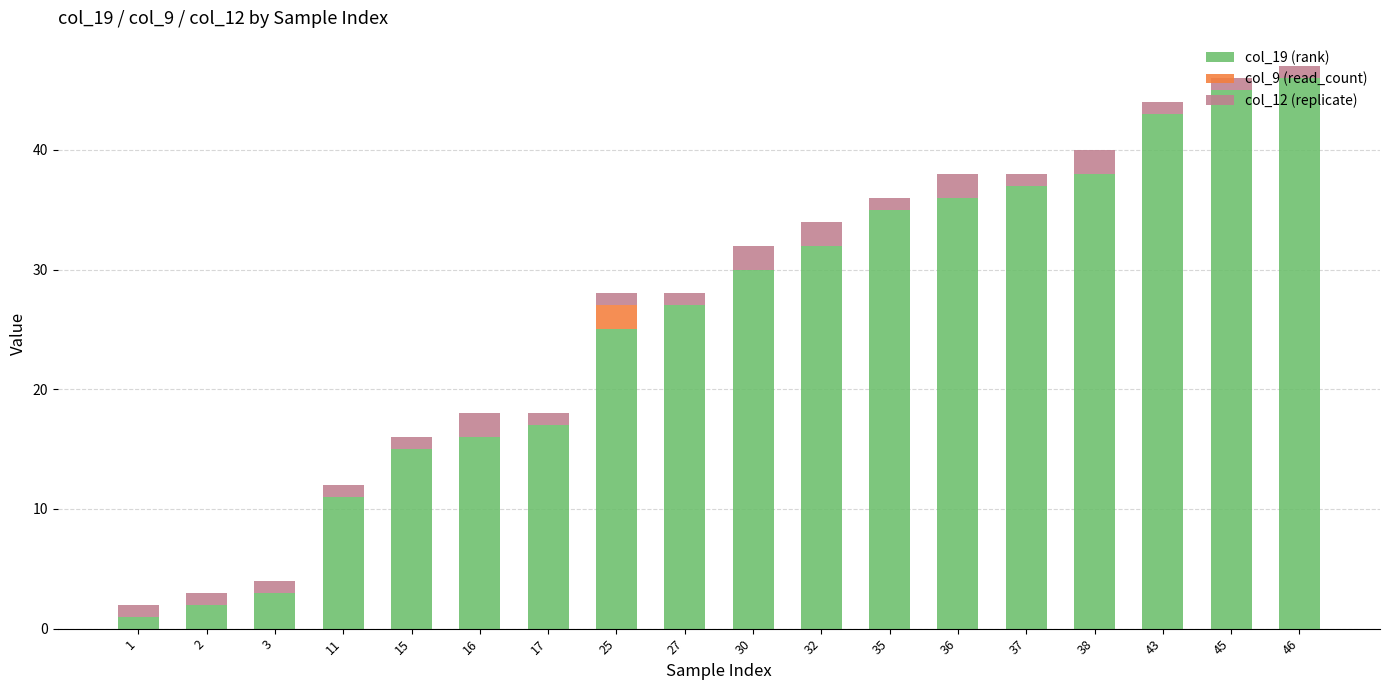

Count the number of data series in this chart.

3